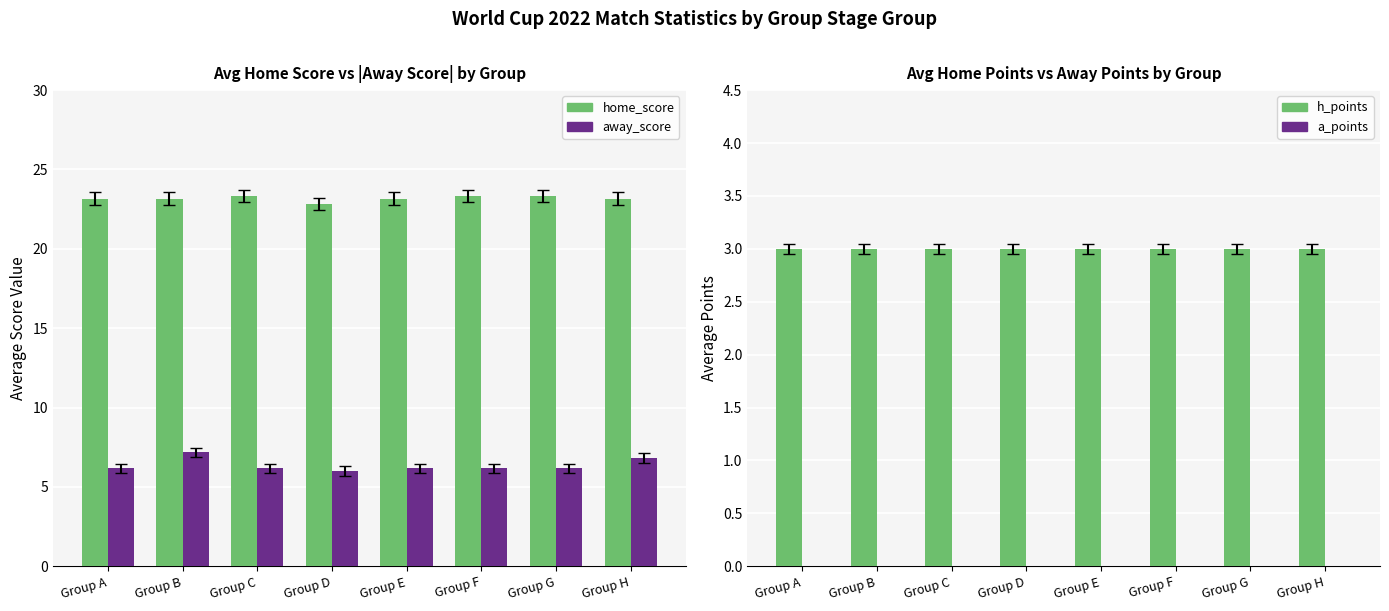

Where is h_points nearest to the value 3?

Group A